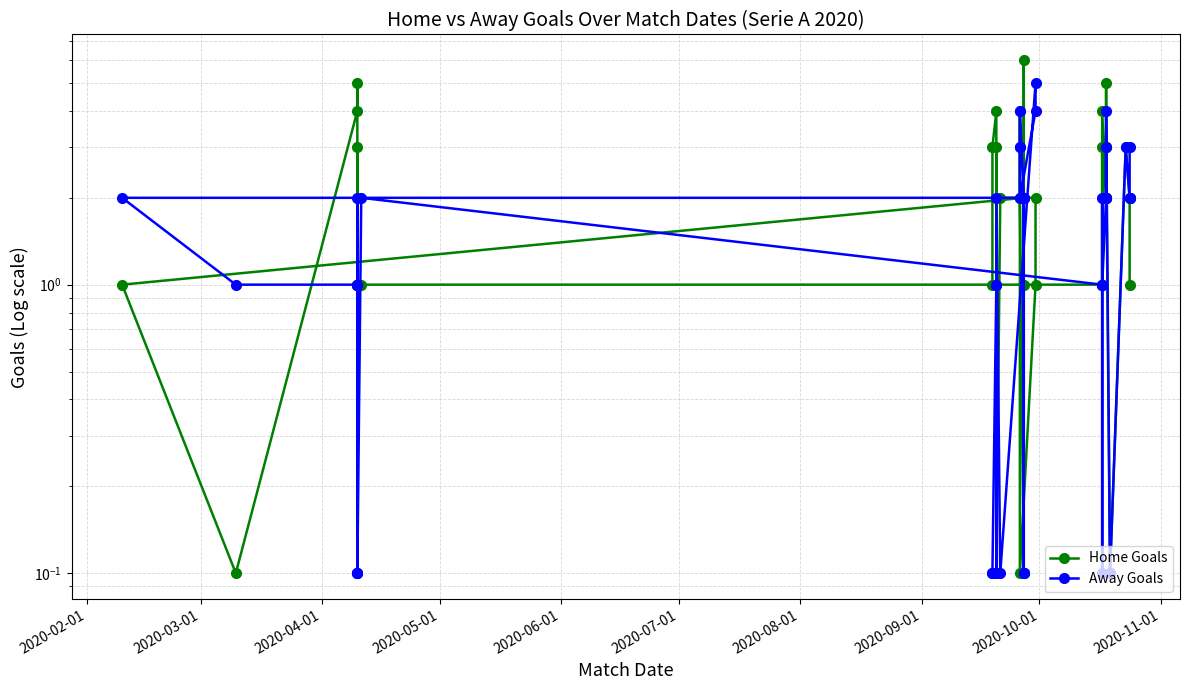

Rank the series by their average value, from highest to lowest.

Home Goals, Away Goals